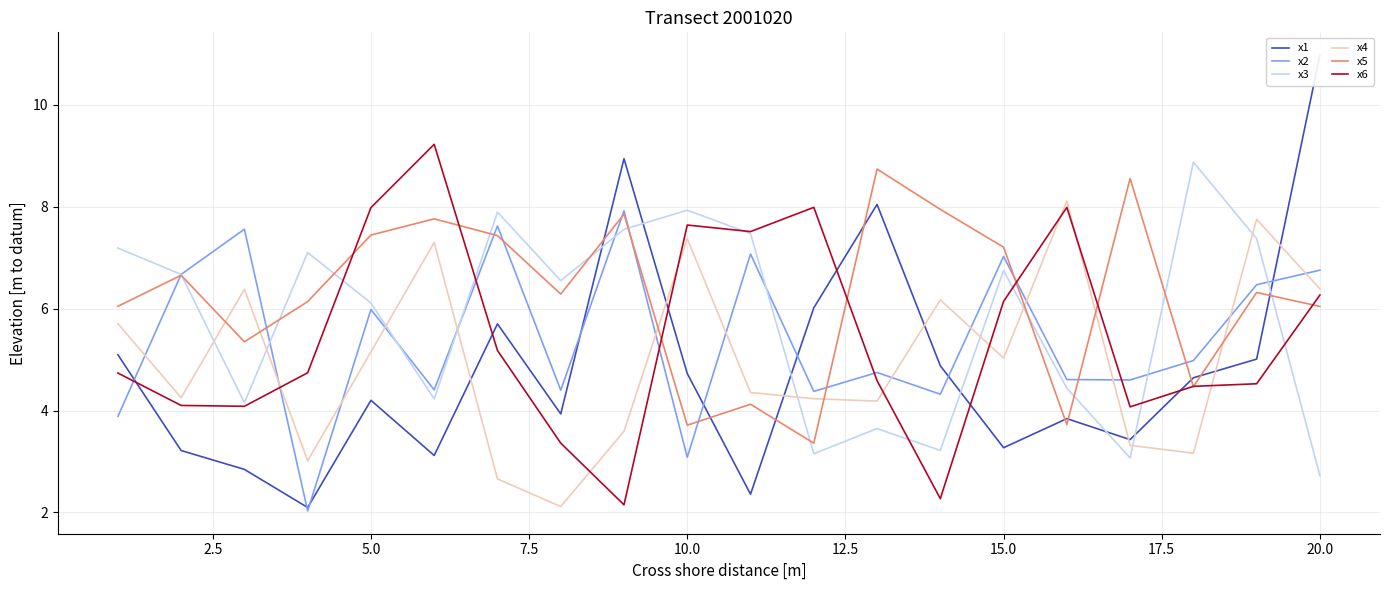

Does the chart display data point markers on the line(s)?

No